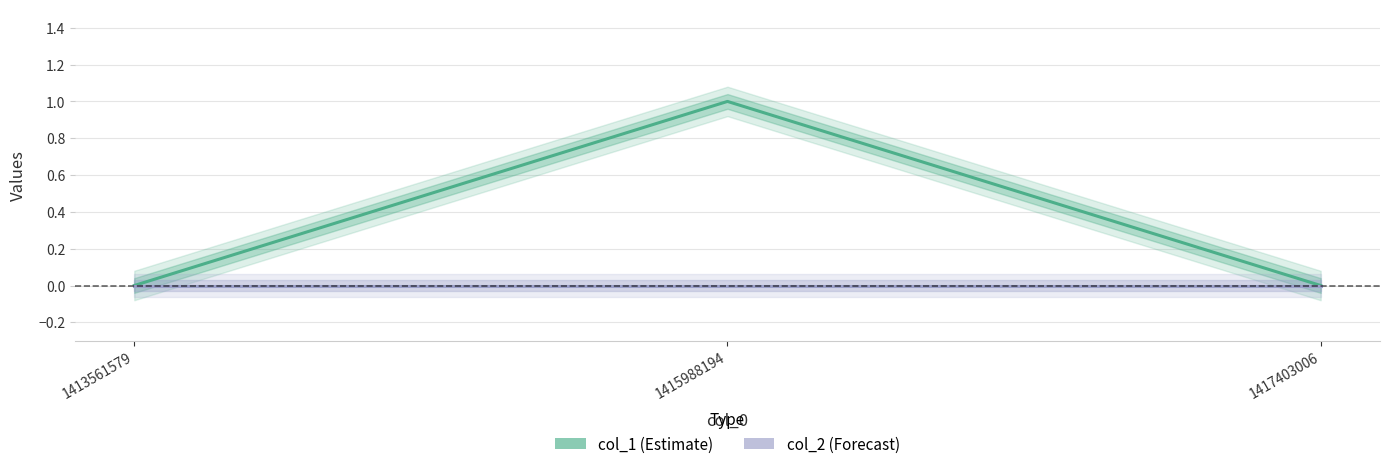

What is the sum of all col_1 values?

1